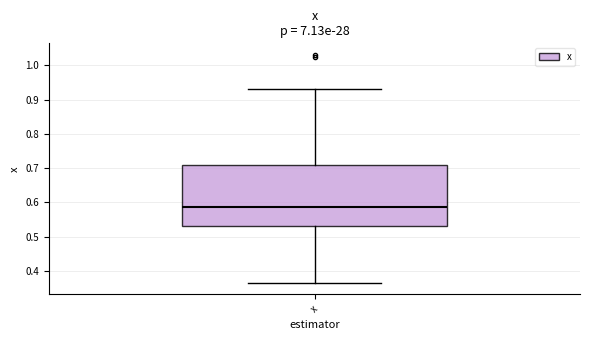

Transcribe this box plot: give where the median line is, the range the box spans, and where the two whiskers end, as read against the y-axis. The values are not printed on the chart, so give them approximately, as read against the axis.

median 0.59, box 0.53 to 0.71, whiskers 0.36 to 0.93